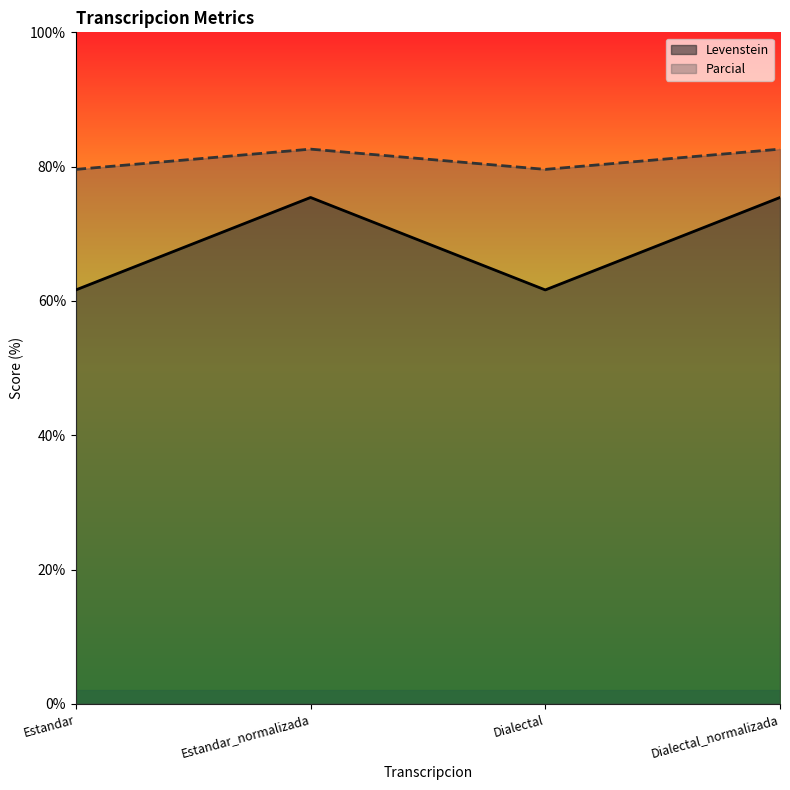

List the series in order of their overall mean, lowest first.

Levenstein, Parcial